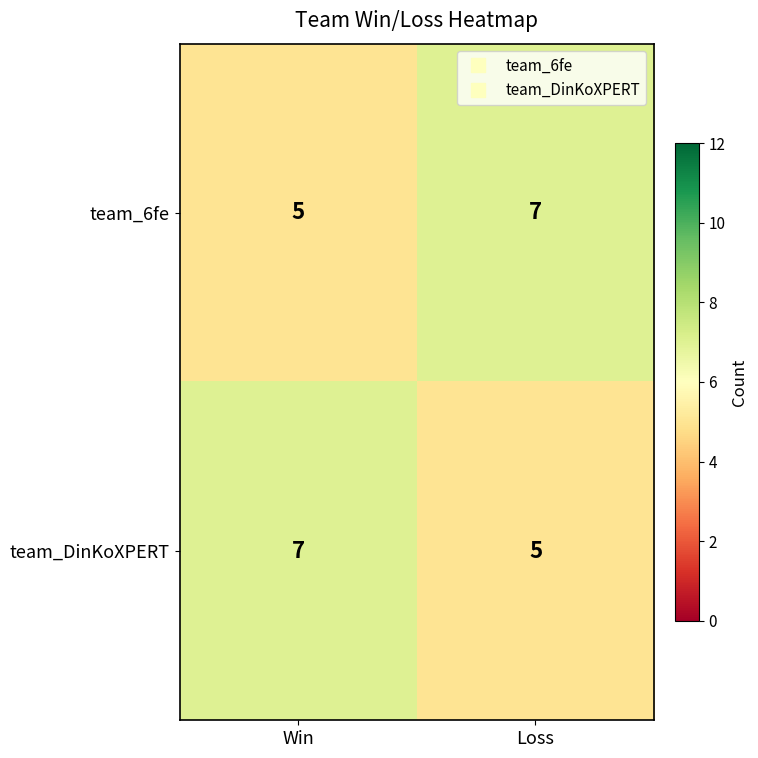

What is the total value across all series at Loss?

12